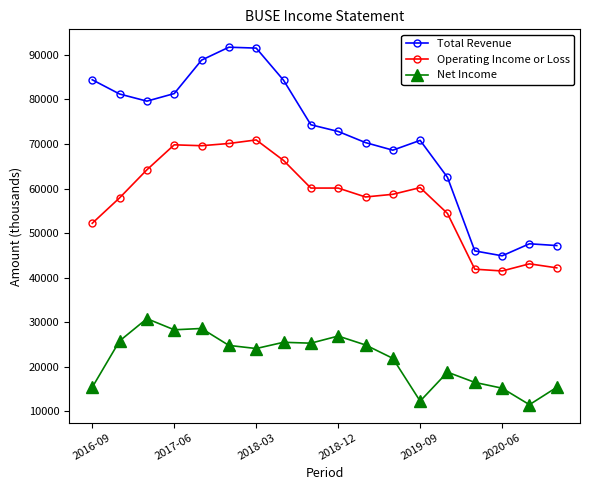

What is the sum of all Operating Income or Loss values?

1041300